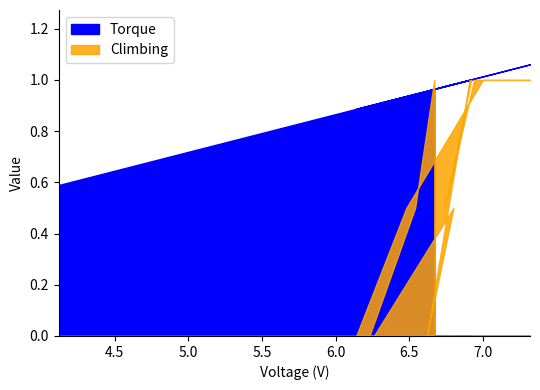

Which series has the largest total across all categories?

Torque